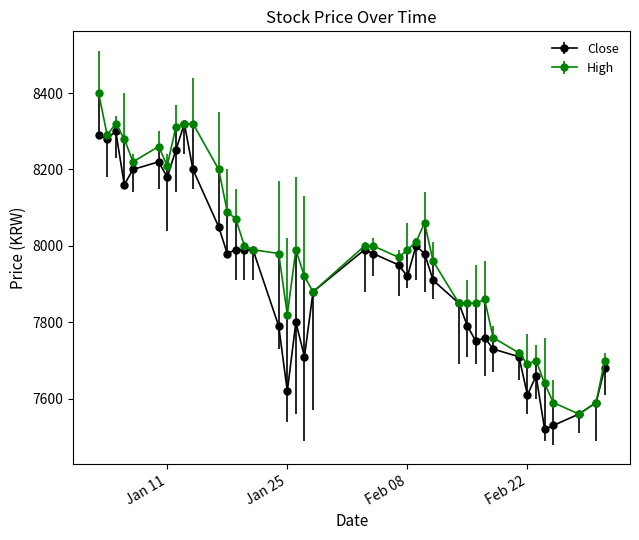

True or false: High has more than 0 points higher than both neighbors.

True